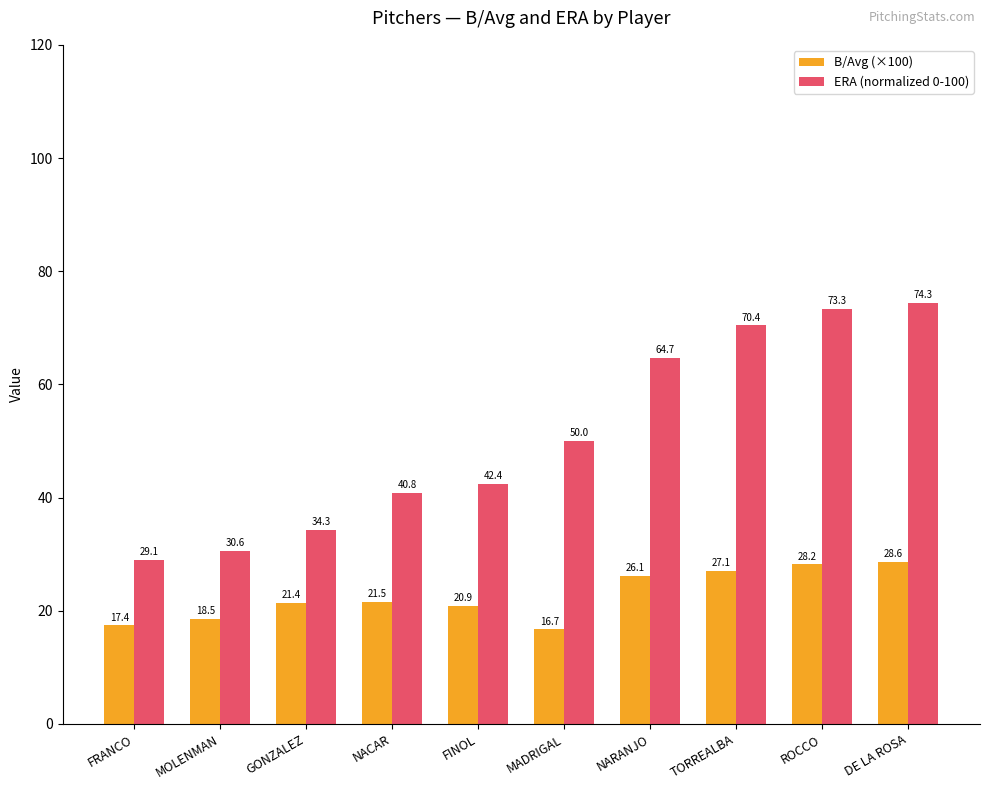

At which label does ERA (normalized 0-100) reach its peak?

DE LA ROSA